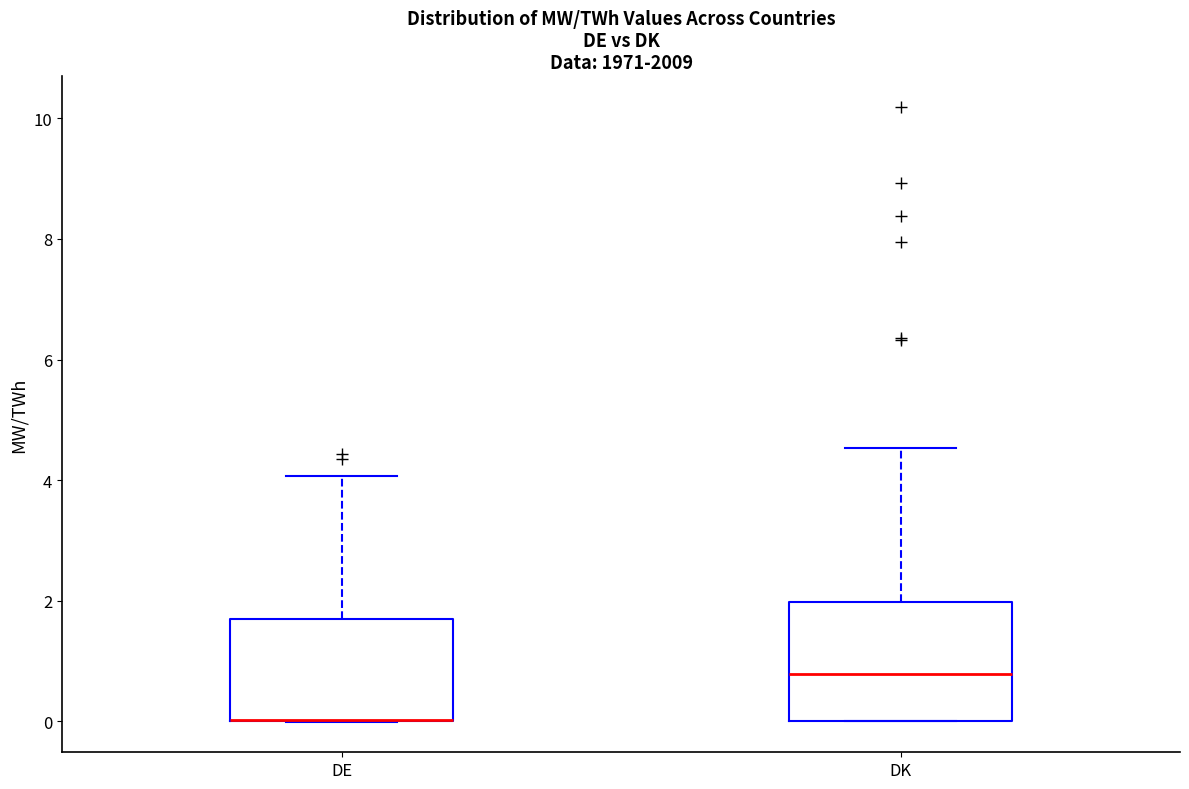

Reading left to right, transcribe this box plot: for each box, give where its median line is, the range the box spans, and where its two whiskers end, as read against the y-axis. The values are not printed on the chart, so give them approximately, as read against the axis.

DE: median 0.0 (drawn on the box's lower edge), box 0.0 to 1.6, whiskers 0.0 to 4.0
DK: median 0.8, box 0.0 to 2.0, whiskers 0.0 to 4.6